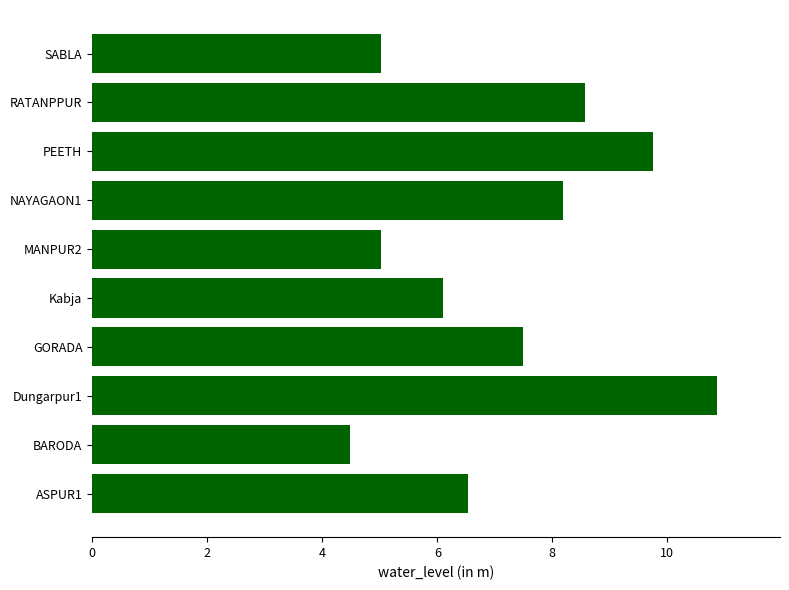

What is the smallest value displayed?

4.5